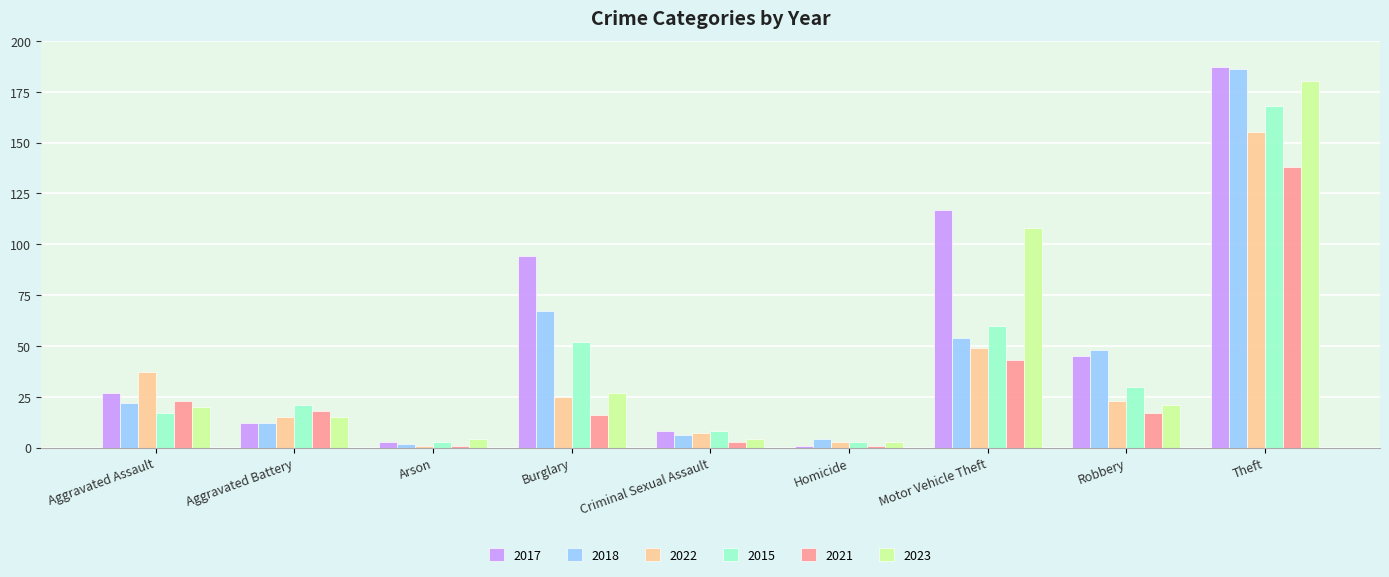

What is the minimum value shown in the chart?

1